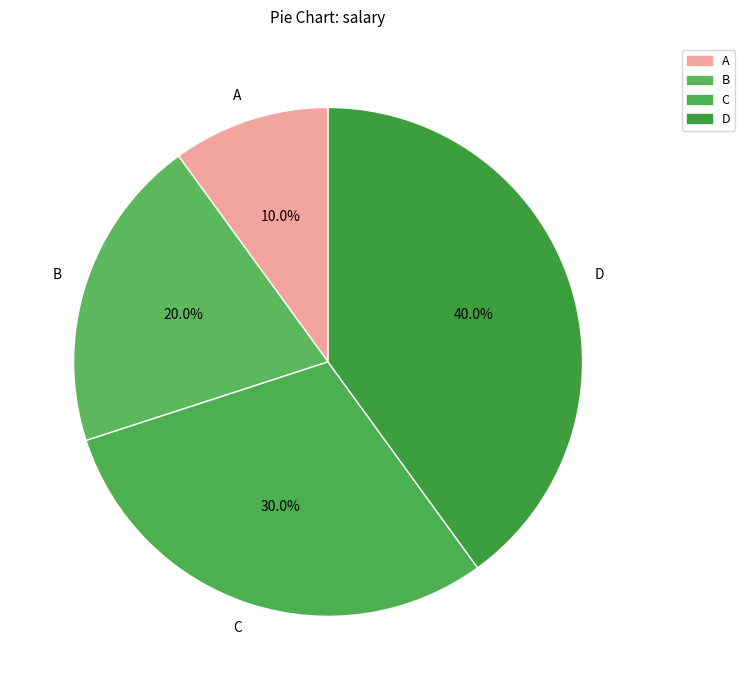

Does any single category account for the majority?

No